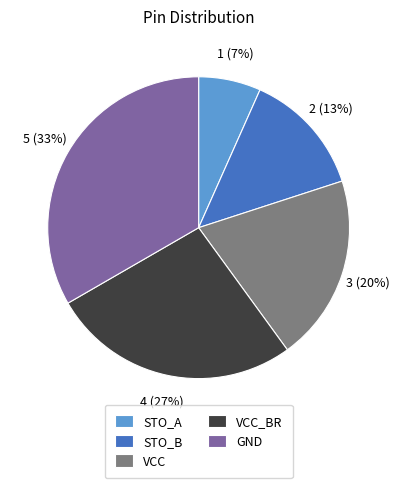

Which slice is the largest?

GND